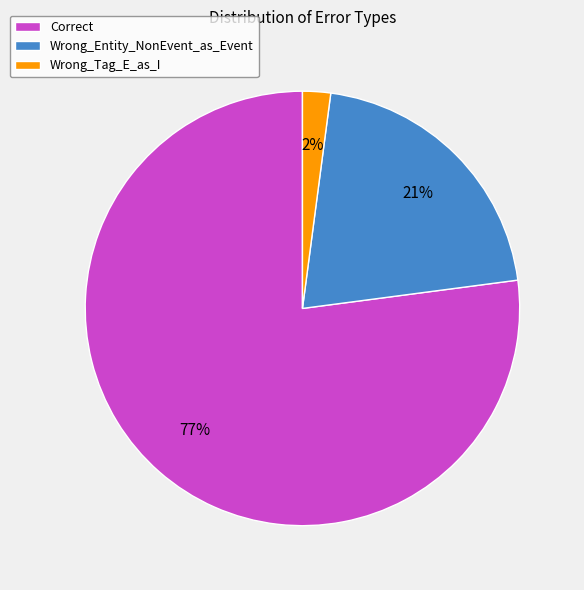

Does Wrong_Tag_E_as_I account for over 50% of the chart?

No